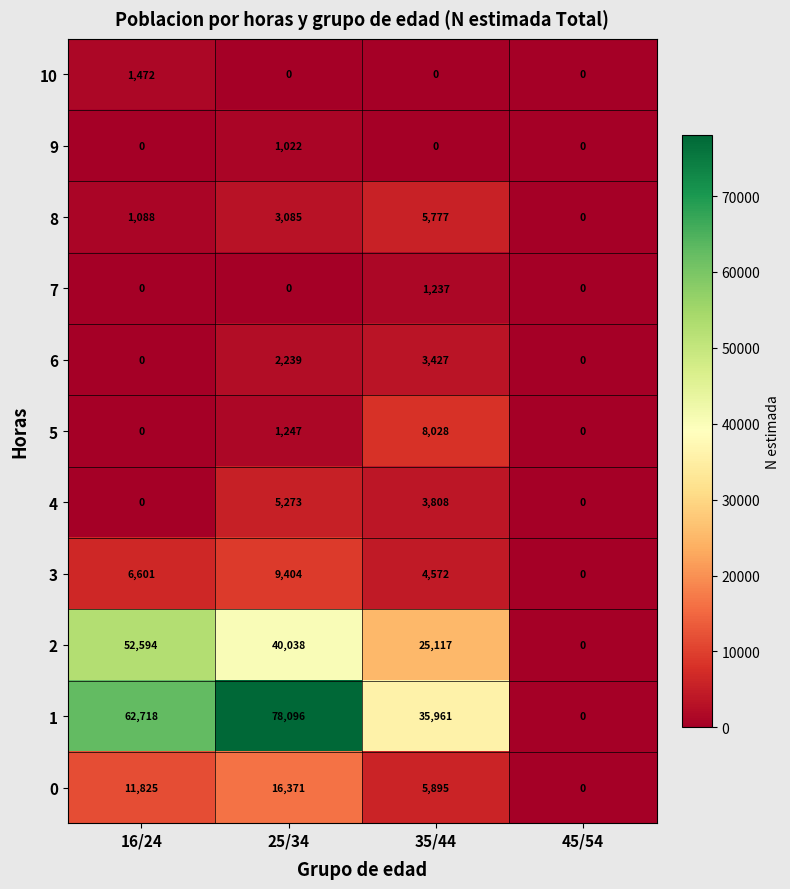

True or false: 4 has a value of 1654 at 16/24.

False